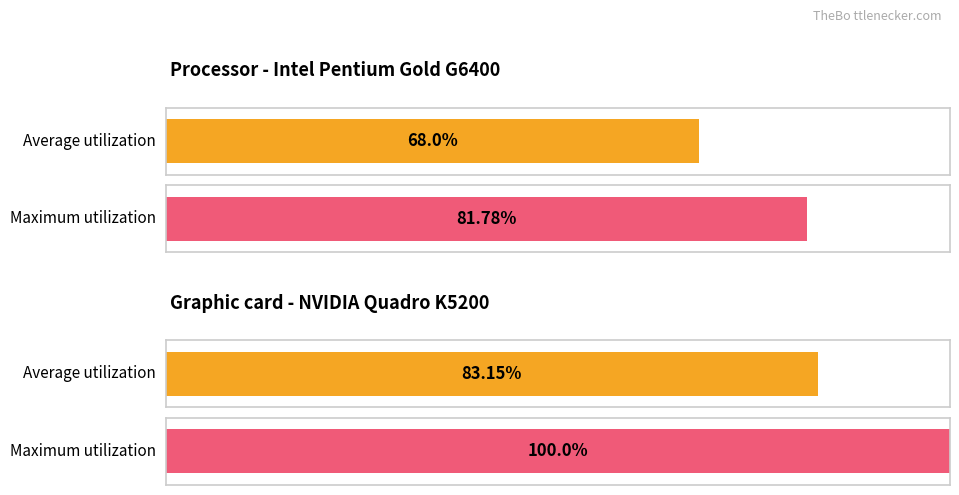

True or false: bal has a value of 4.3 at 40740006.

False